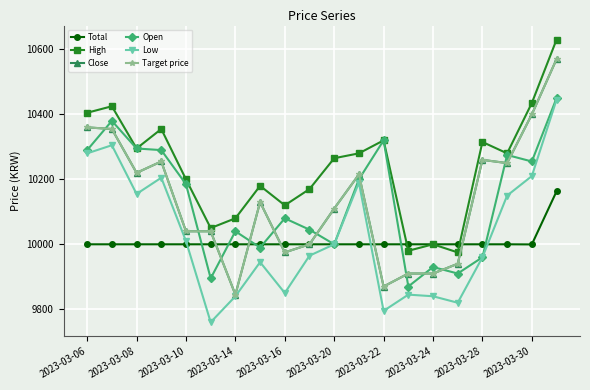

Does the chart have visible grid lines?

Yes